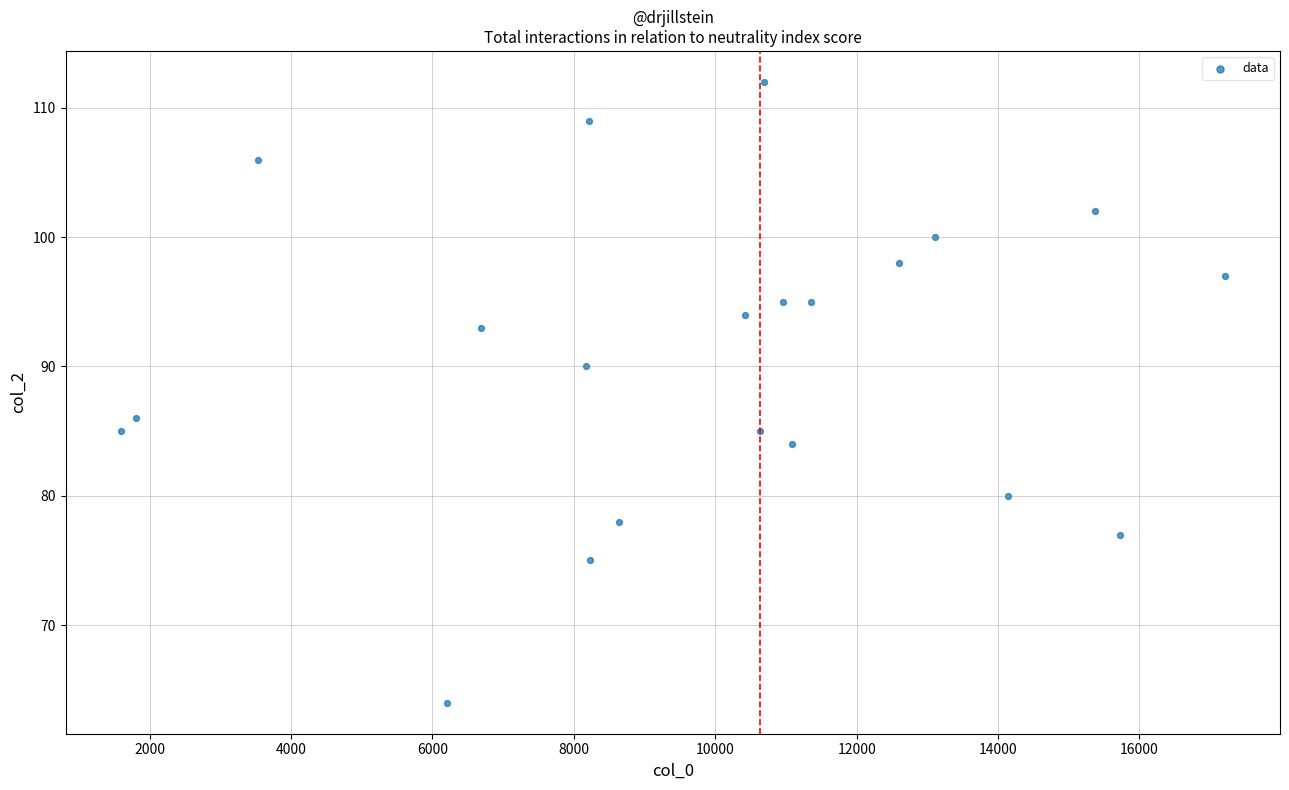

List the coordinates of all points as (Y, X) pairs, reading left to right.

(85, 1592)  (86, 1813)  (106, 3527)  (64, 6205)  (93, 6686)  (90, 8169)  (109, 8210)  (75, 8236)  (78, 8643)  (94, 10417)  (85, 10635)  (112, 10688)  (95, 10955)  (84, 11087)  (95, 11356)  (98, 12593)  (100, 13107)  (80, 14140)  (102, 15365)  (77, 15728)  (97, 17207)